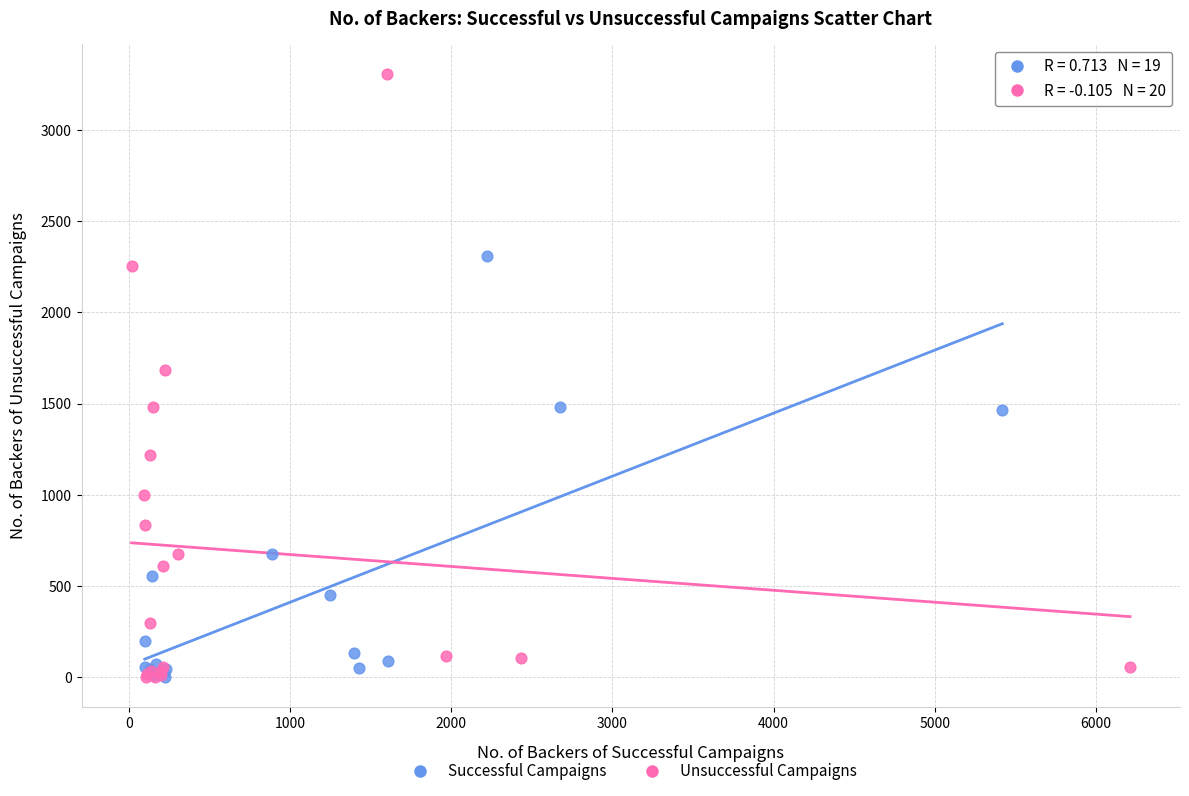

Which series contains the highest Y value?

Unsuccessful Campaigns